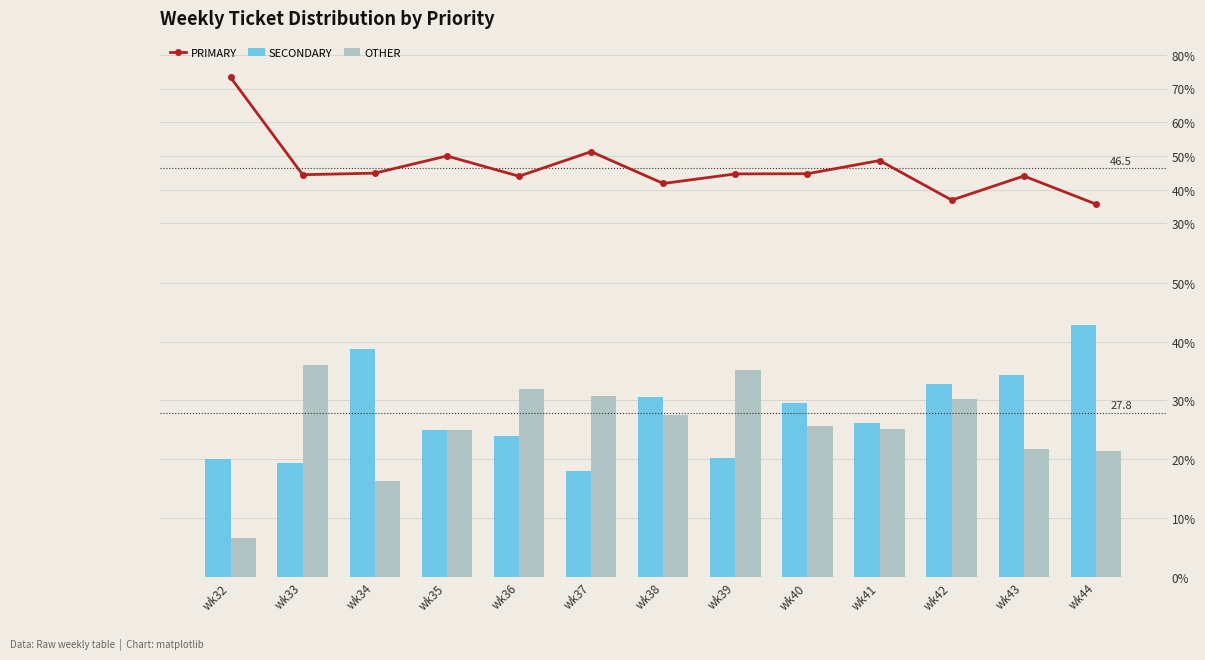

What is the maximum value shown in the chart?

73.3